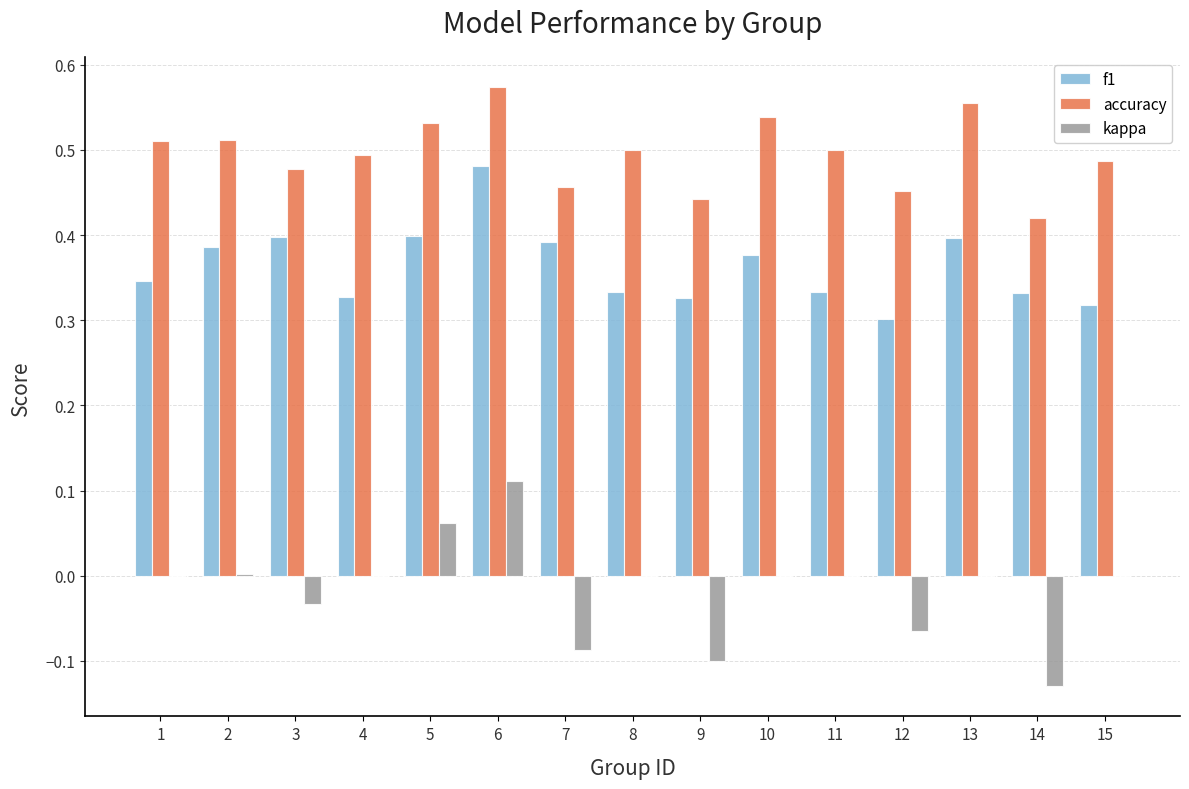

What is the sum of the accuracy values at 7 and 13?

1.0